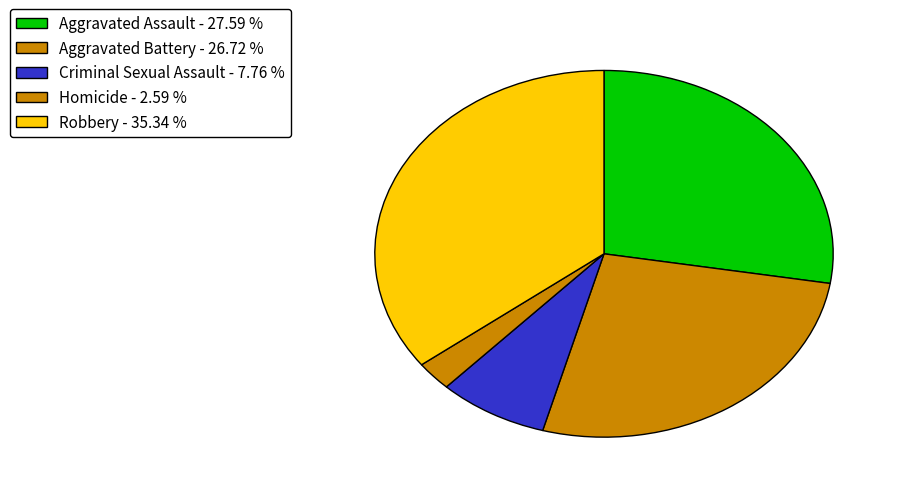

Count the number of slices in the pie.

5